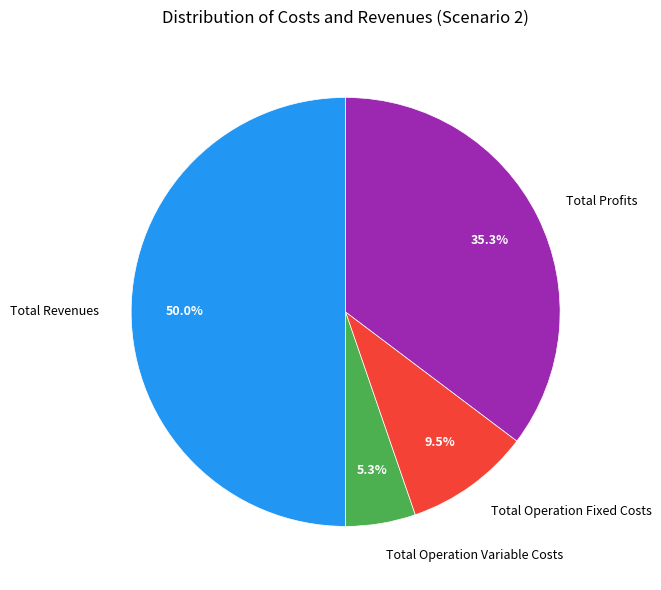

Which category has the biggest portion of the pie?

Total Revenues